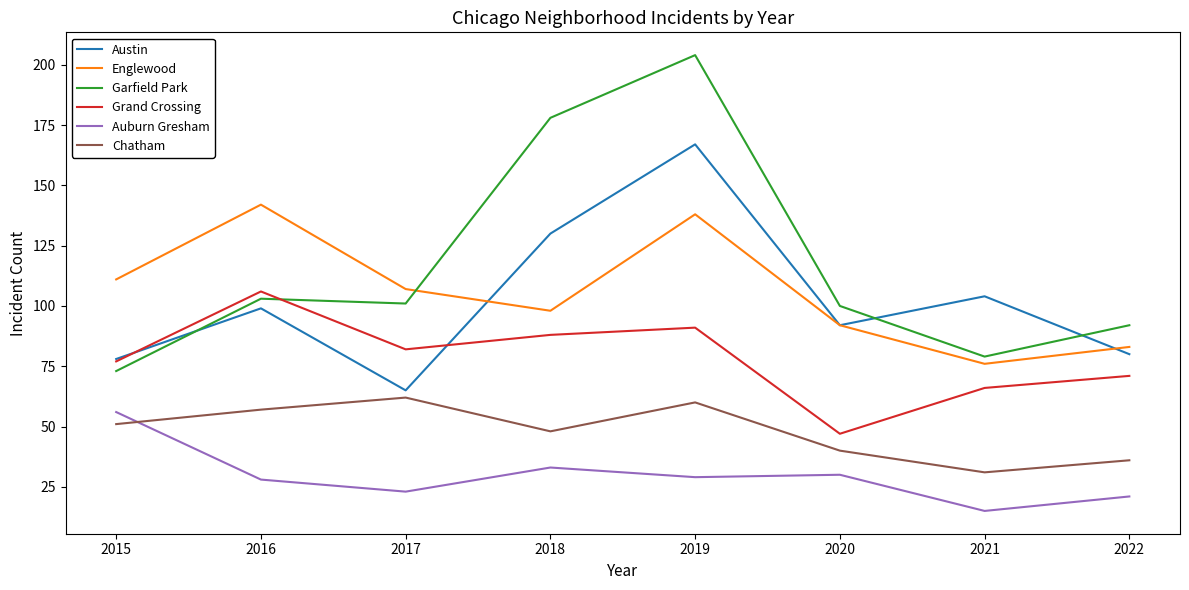

At which category is the sum across all series the highest?

2019